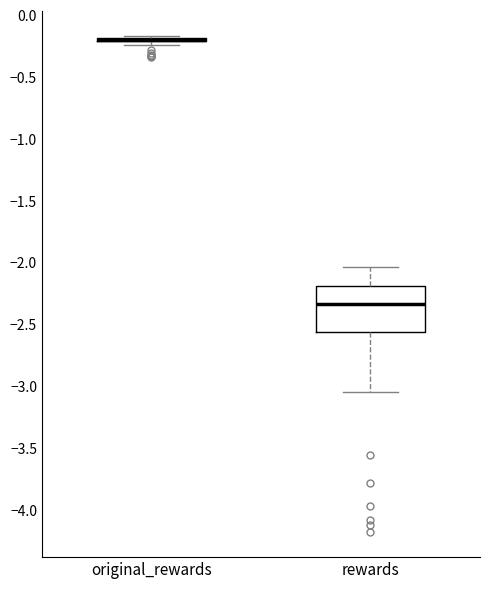

Reading left to right, read every box against the y-axis: the position of its median line, the range the box covers, and the ends of its whiskers. The values are not printed on the chart, so give them approximately, as read against the axis.

original_rewards: box collapsed to a line at -0.20, whiskers -0.25 to -0.15
rewards: median -2.35, box -2.55 to -2.20, whiskers -3.05 to -2.05